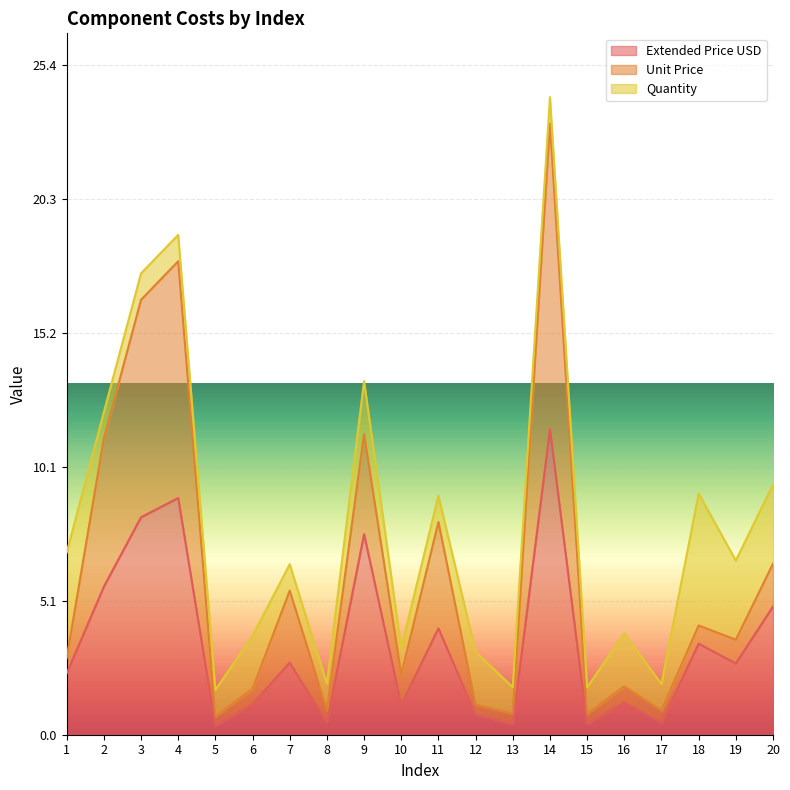

At which category is the sum across all series the highest?

14